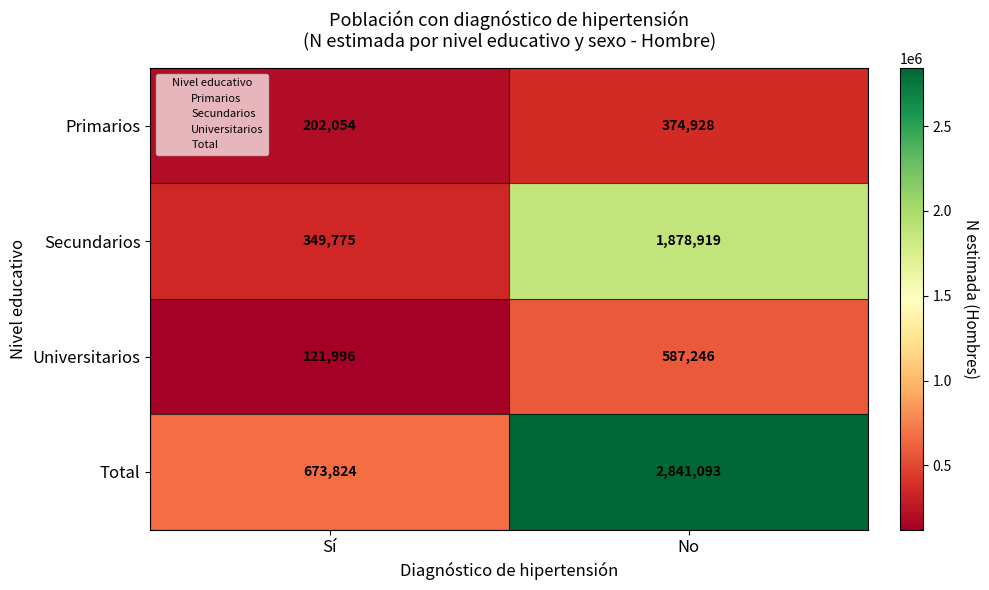

The value of Secundarios at Sí is 540292. True or false?

False